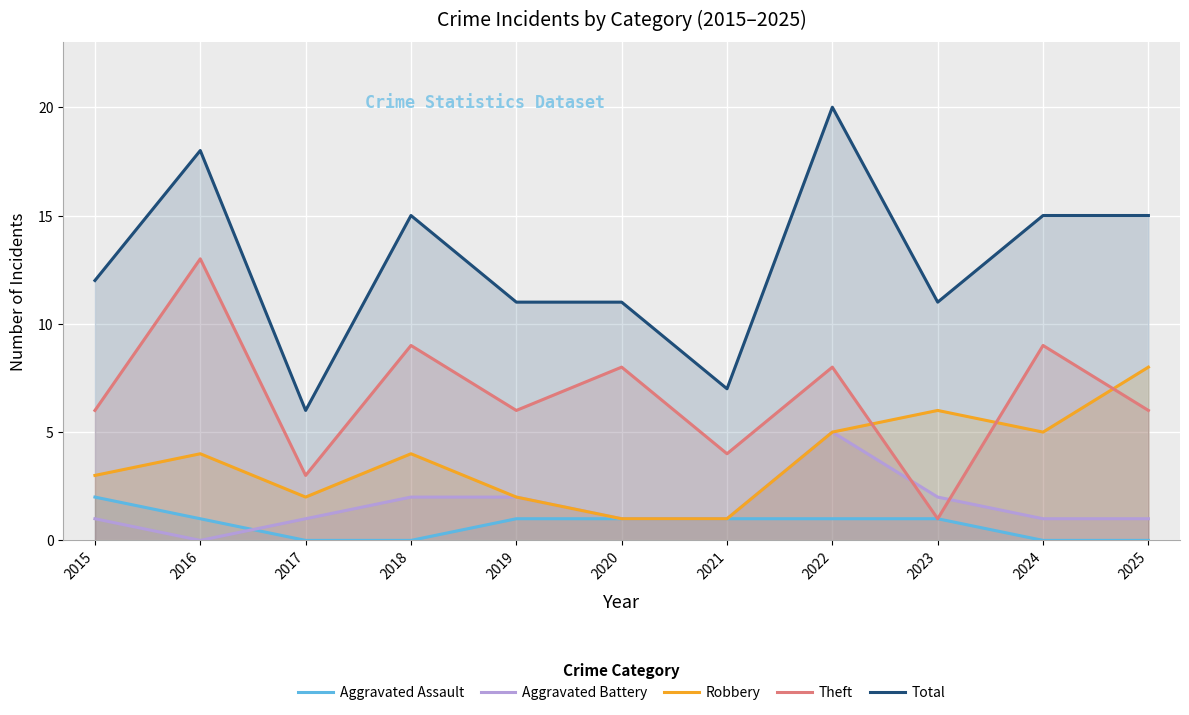

How many Robbery values are between 2 and 5?

7